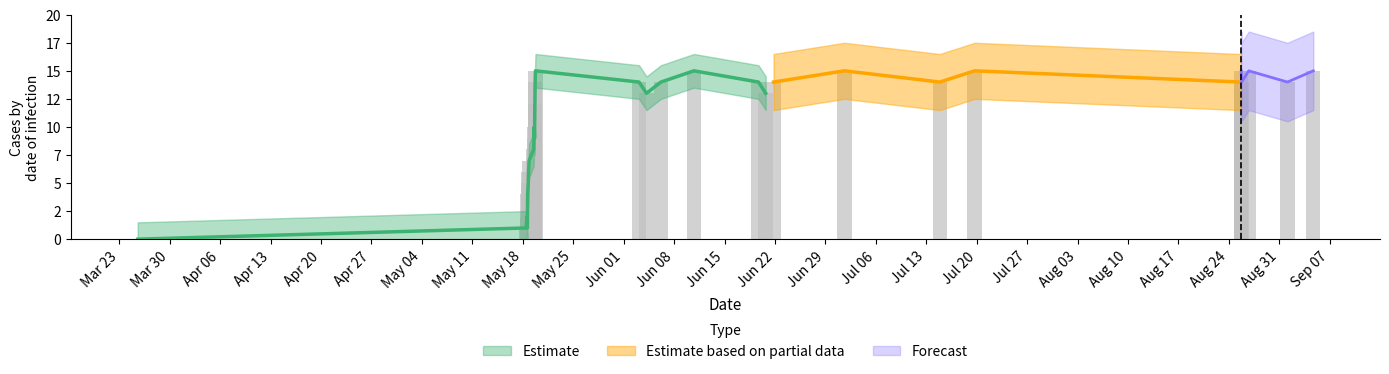

The value at Jun 15 is 9. True or false?

False